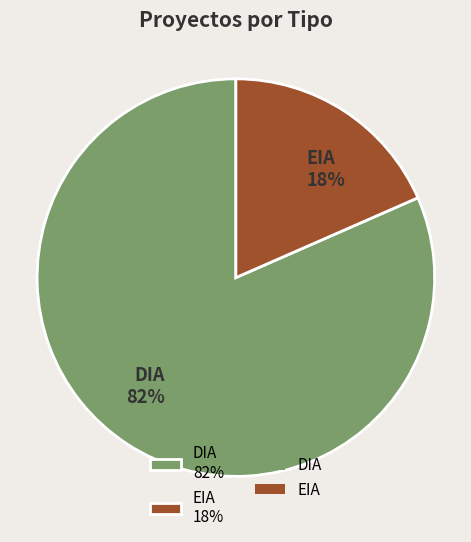

Is it true that EIA is 18% of the pie?

True